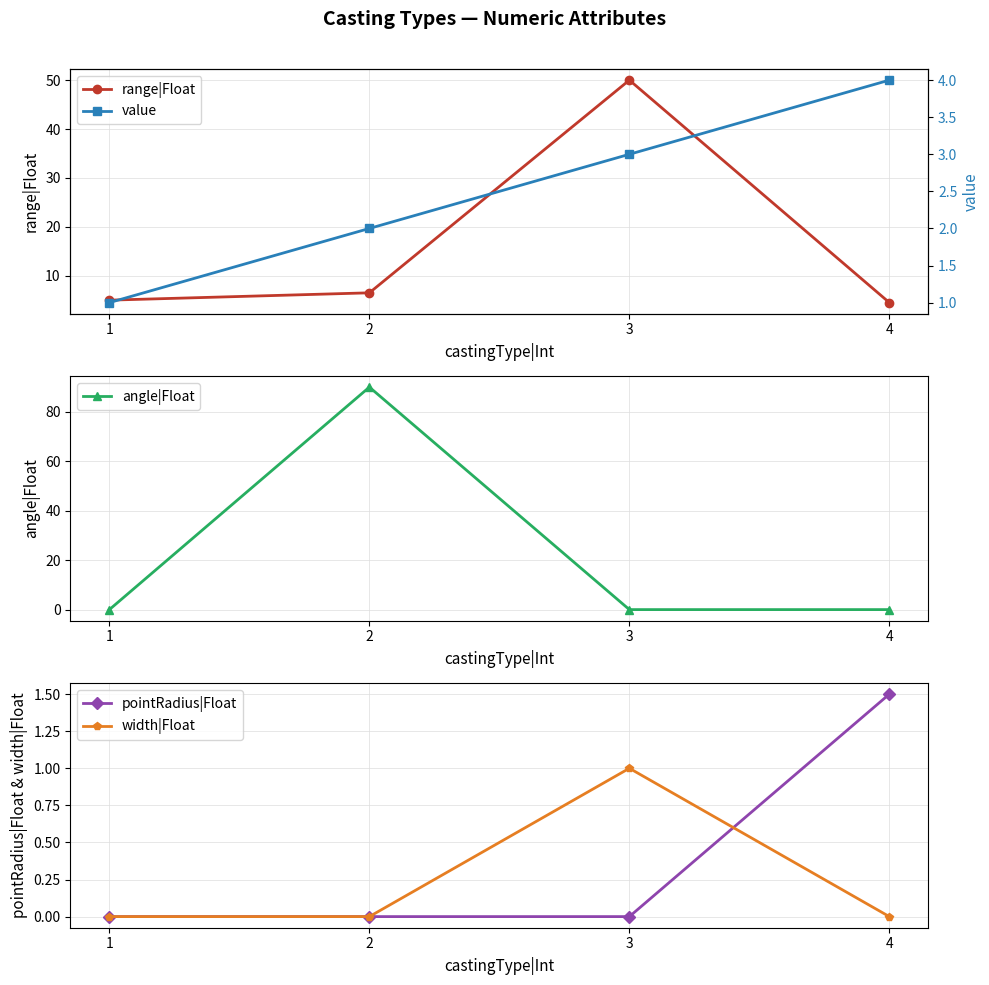

Which has a higher value, 3 or 2?

3